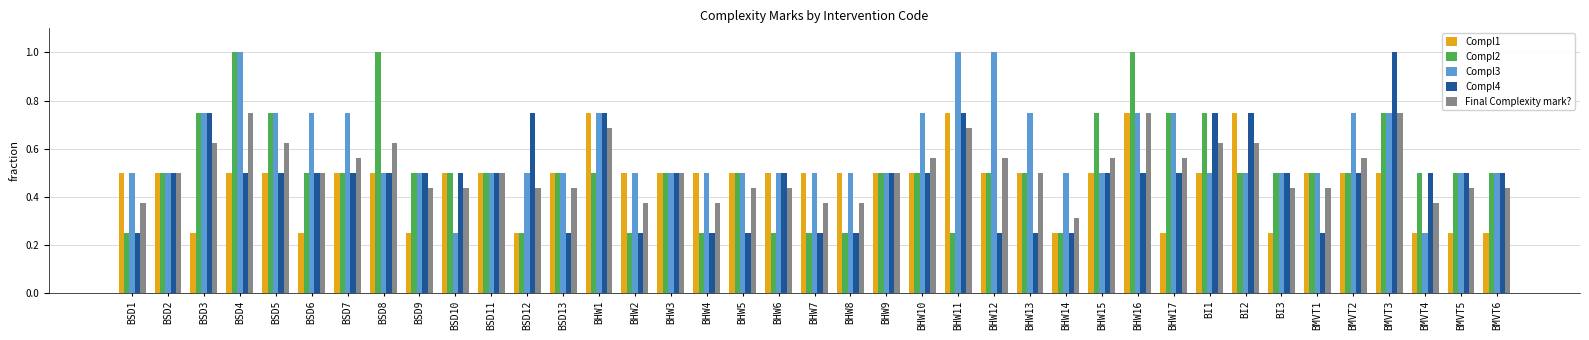

What is the approximate value of Compl3 at BSD1?

0.5